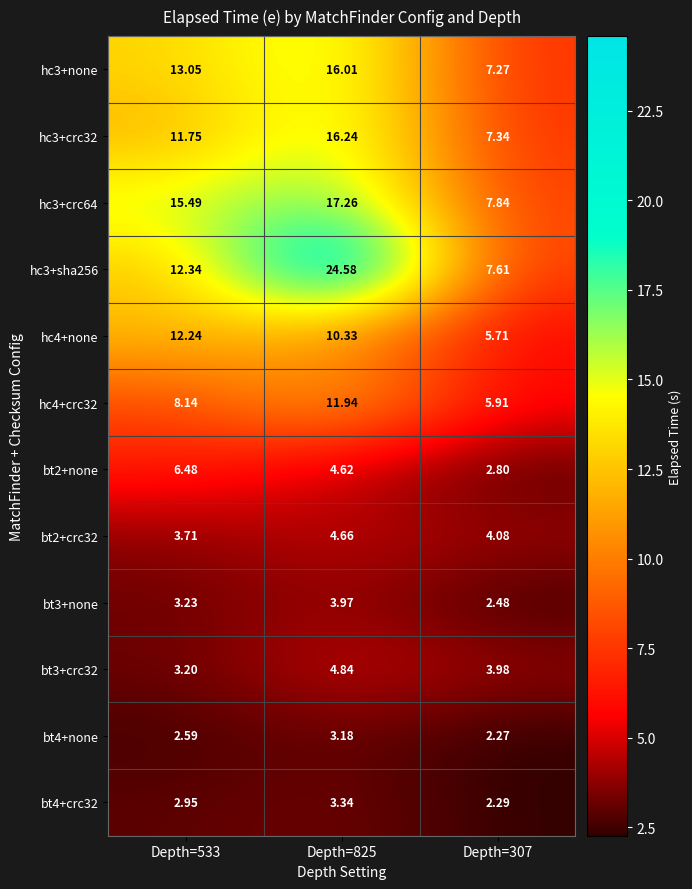

Which category has the highest value across all series?

Depth=825